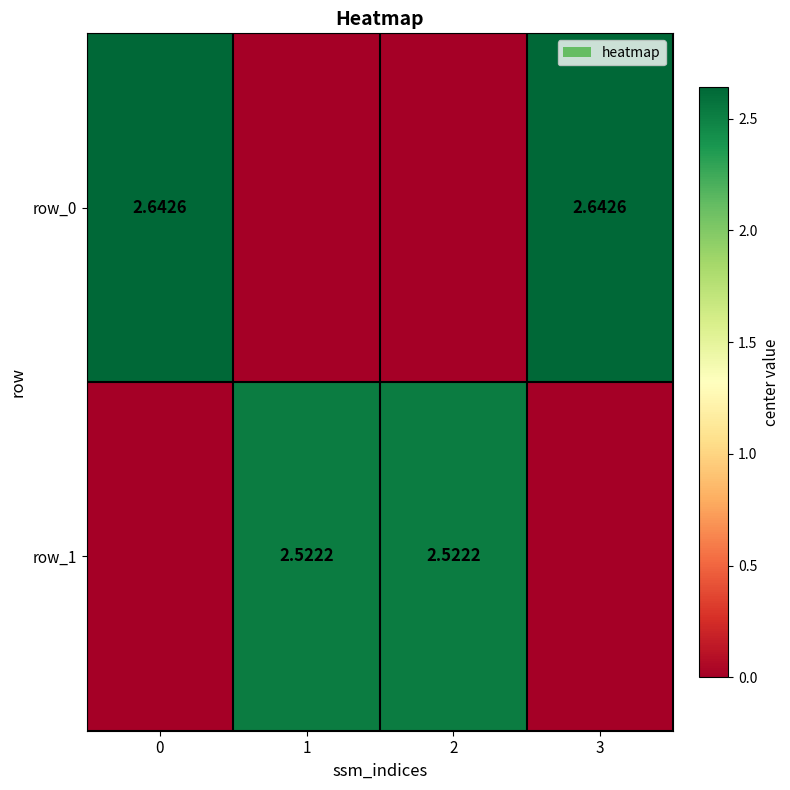

Reading left to right, transcribe all the data shown in this chart.

row_0: 0=2.6	1=0.0	2=0.0	3=2.6
row_1: 0=0.0	1=2.5	2=2.5	3=0.0